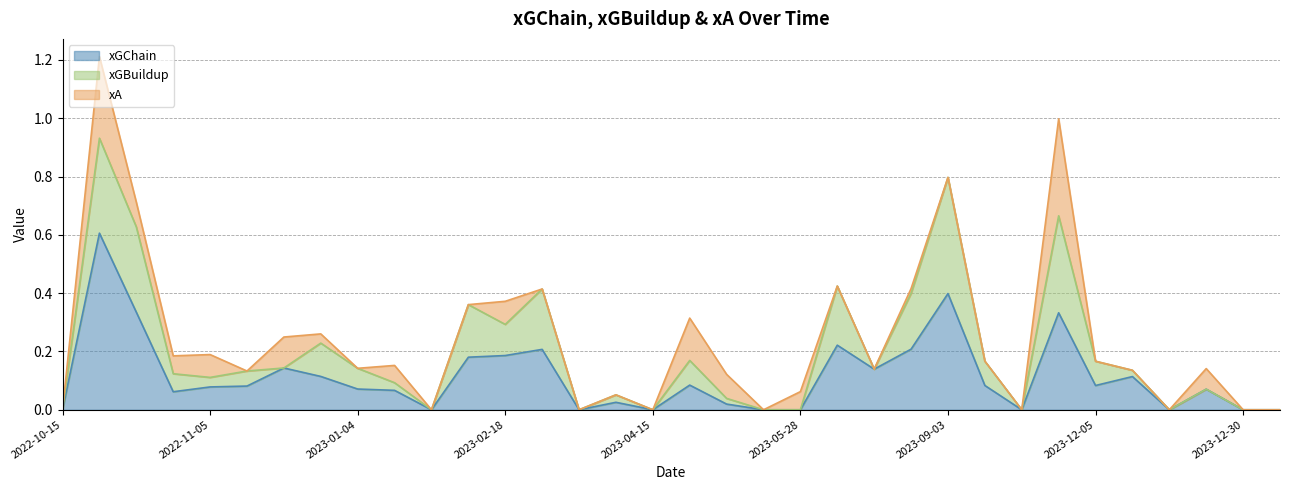

The value of xGChain at 2023-12-05 is 0.0. True or false?

False